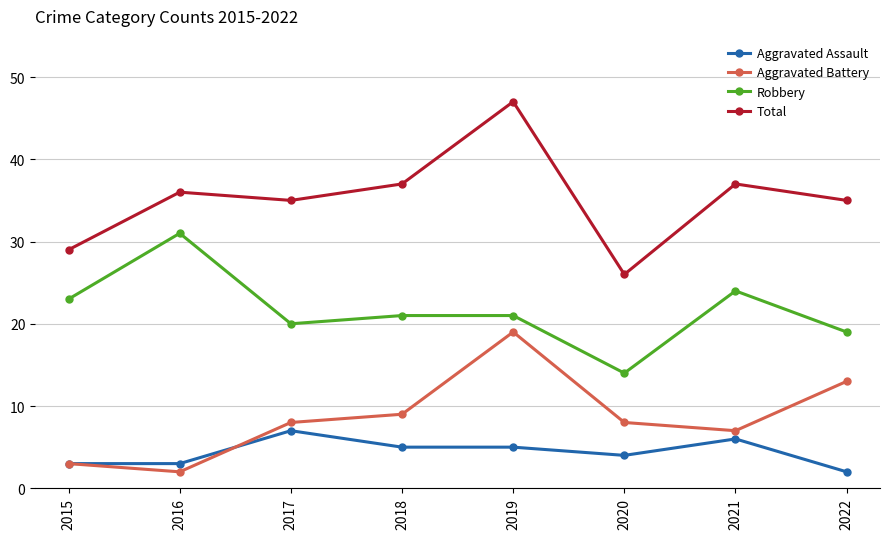

What is the difference between the Aggravated Assault values at 2017 and 2019?

2